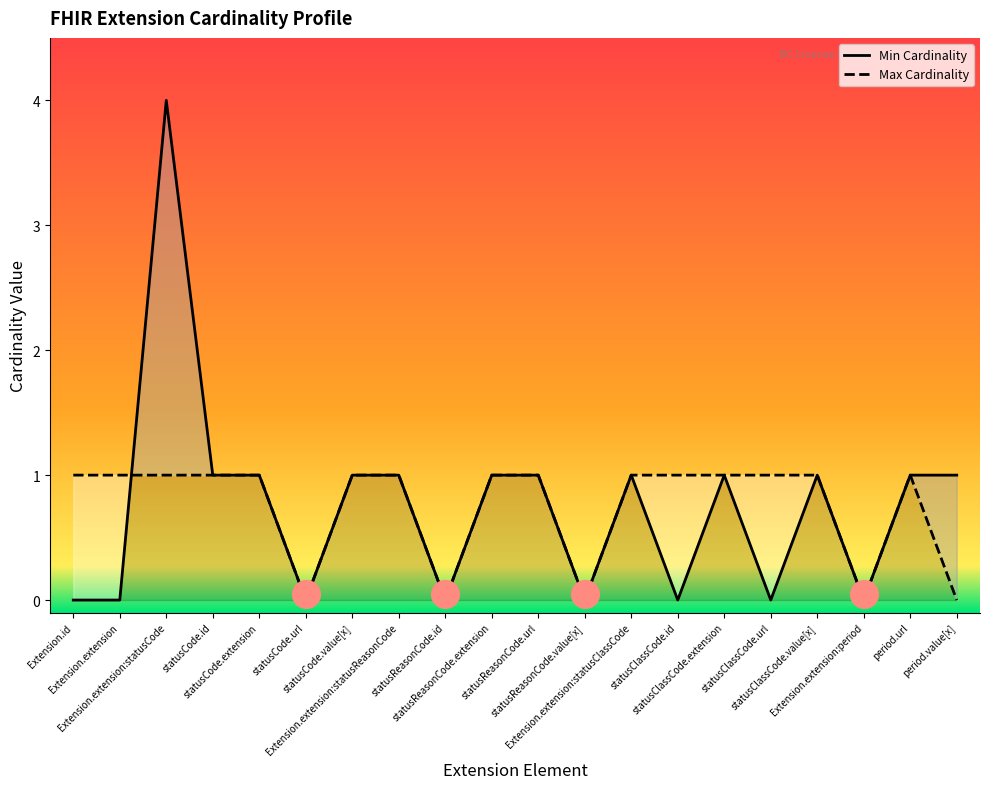

Which series has the largest total across all categories?

Min Cardinality